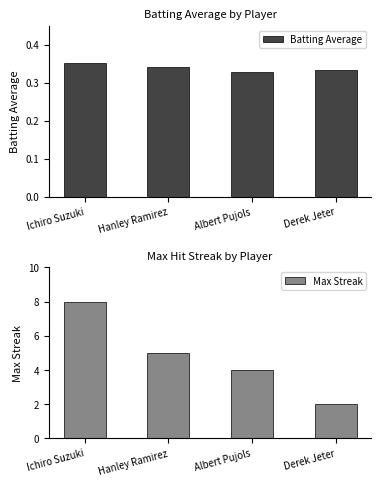

Reading right to left, list all the values displayed in this chart.

Batting Average: 0.3	0.3	0.3	0.4
Max Streak: 2.0	4.0	5.0	8.0